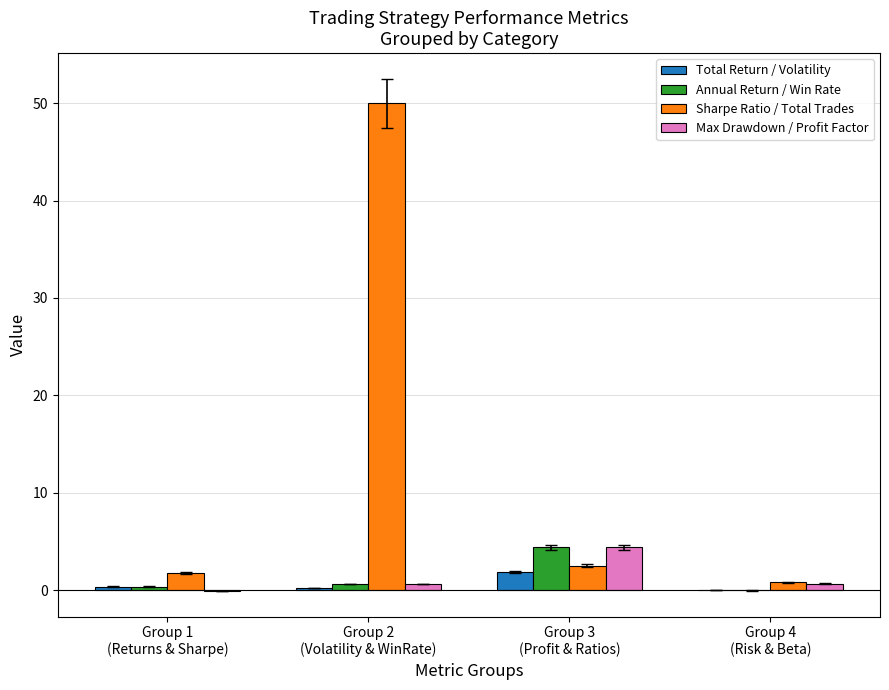

What is the greatest value displayed?

50.0